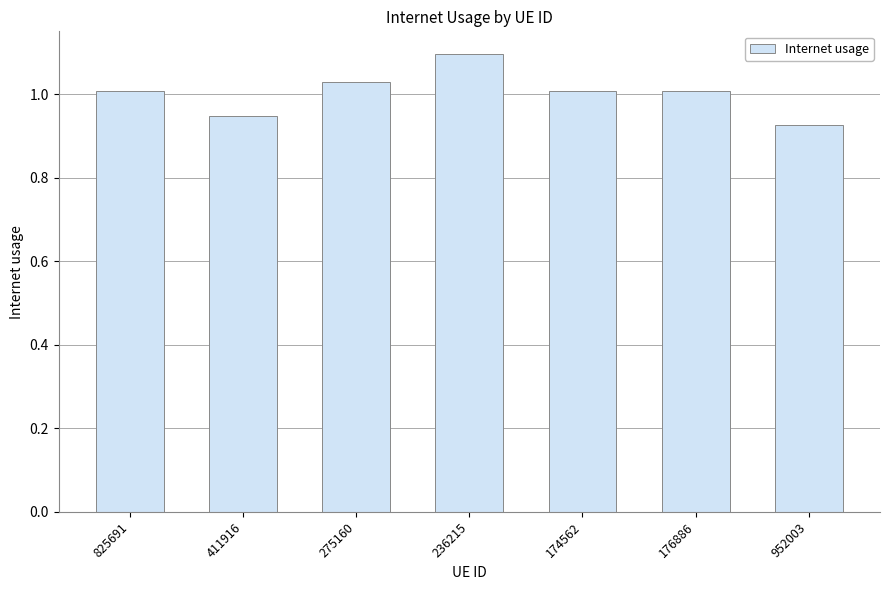

What is the sum of all values?

7.0